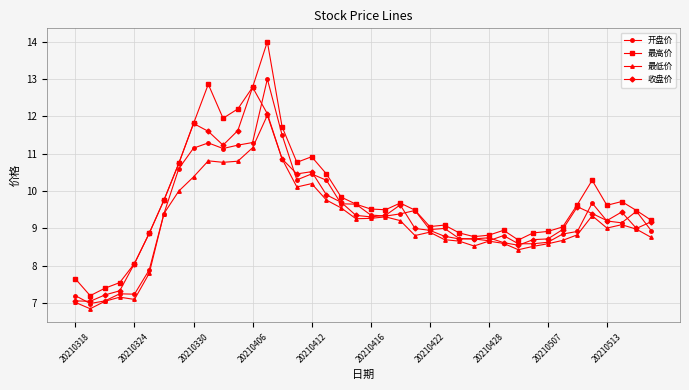

Which series has the widest spread of values?

最高价